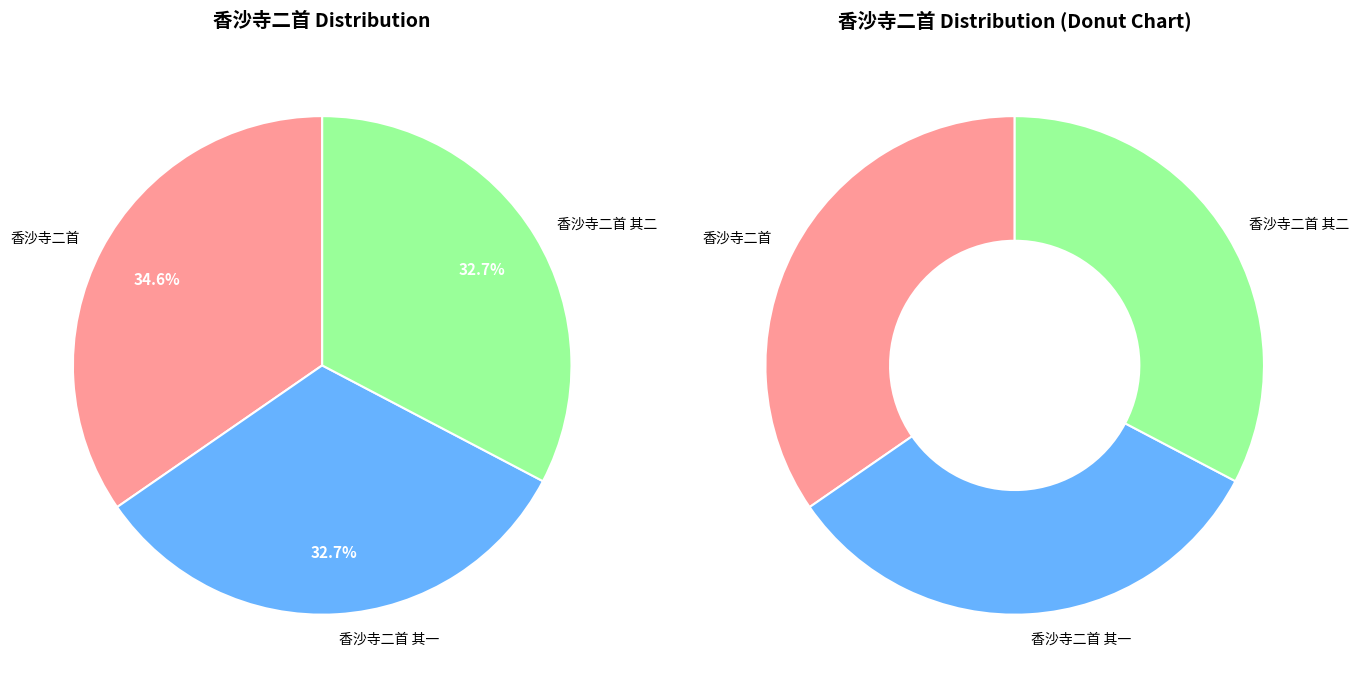

To the nearest percent, what is the average slice percentage?

33%